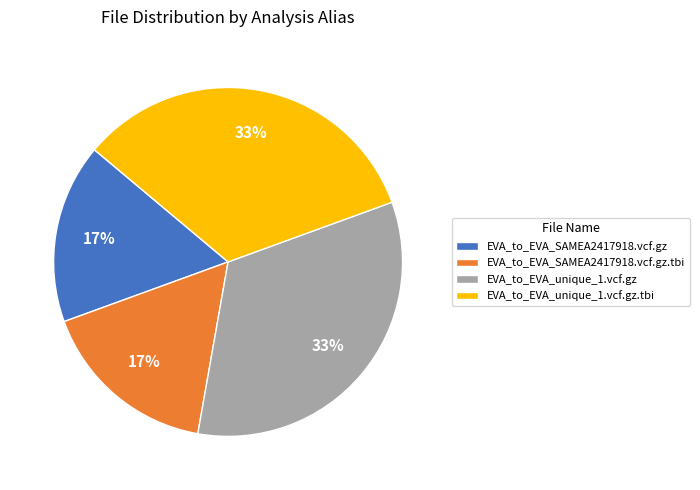

To the nearest percent, what percentage of the pie is EVA_to_EVA_unique_1.vcf.gz?

33%